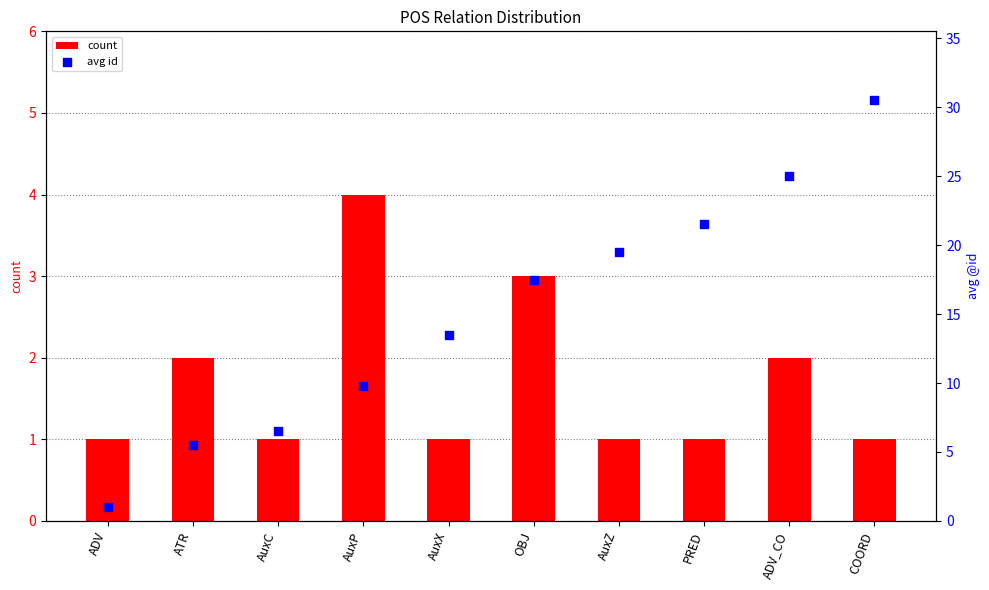

Which series has the largest Y range (max minus min)?

avg id